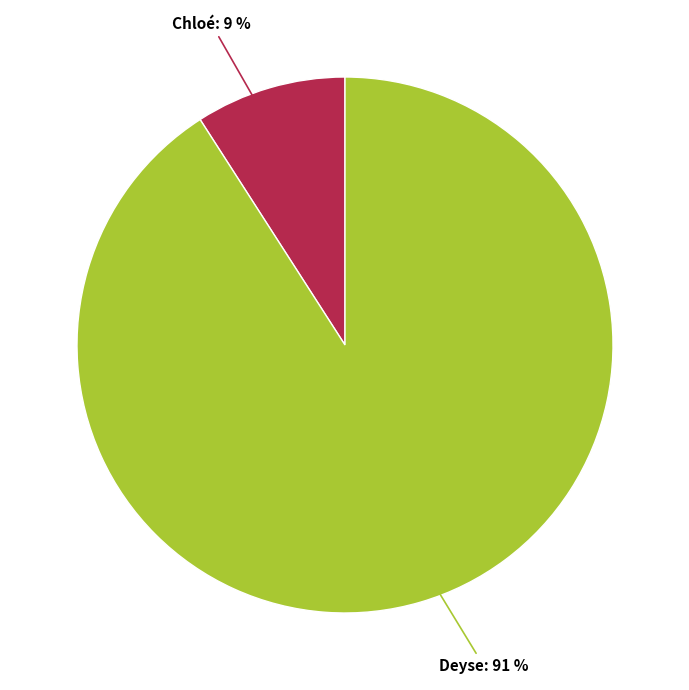

Is there a majority slice in this chart?

Yes